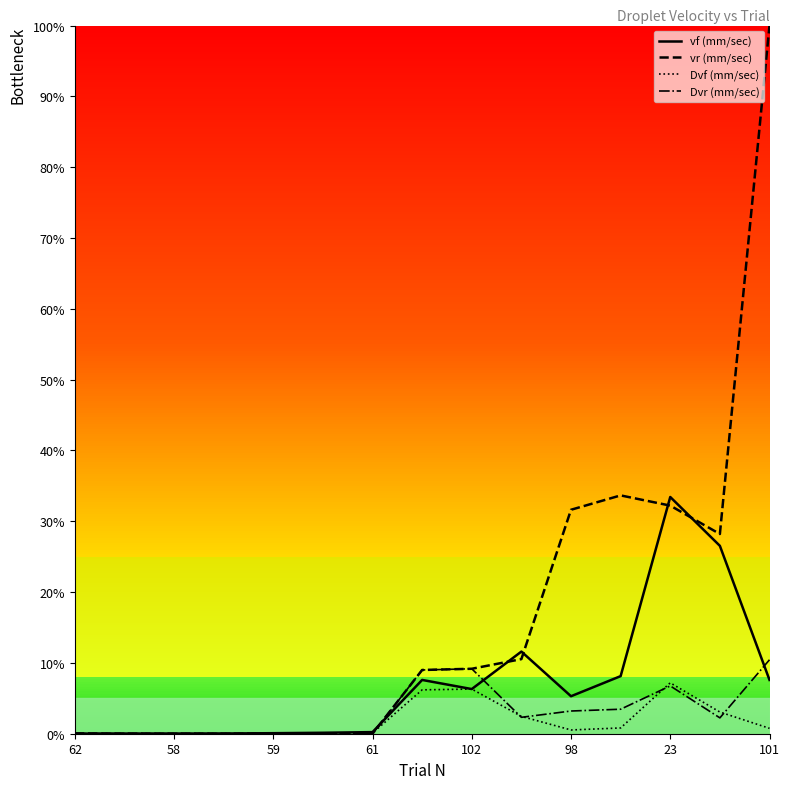

What are all the series names shown in the legend?

vf (mm/sec), vr (mm/sec), Dvf (mm/sec), Dvr (mm/sec)